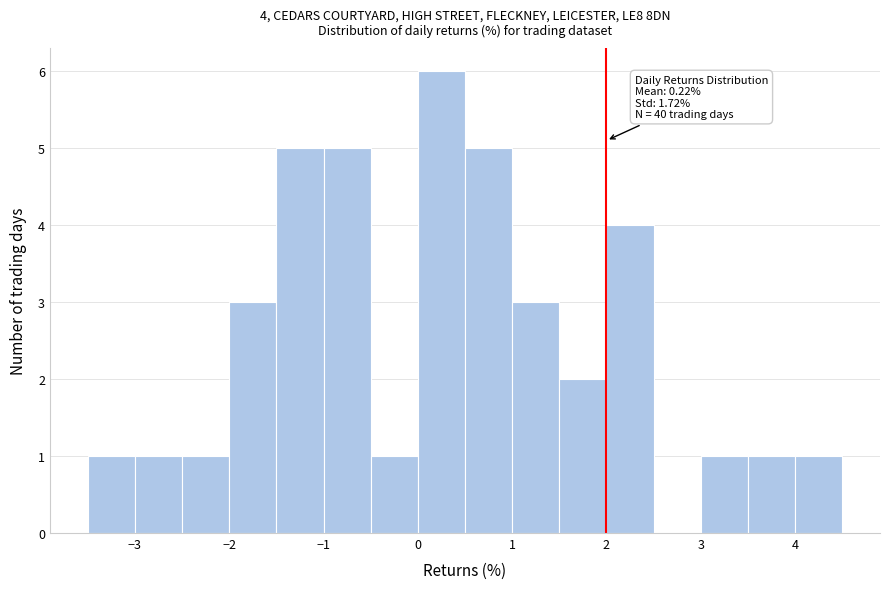

Over which range of the x-axis is the bar tallest?

0.0 to 0.5